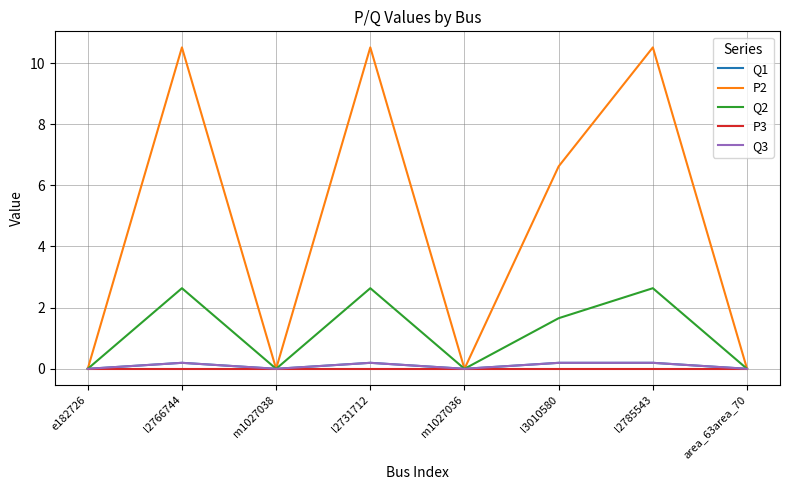

Does the chart display data point markers on the line(s)?

No